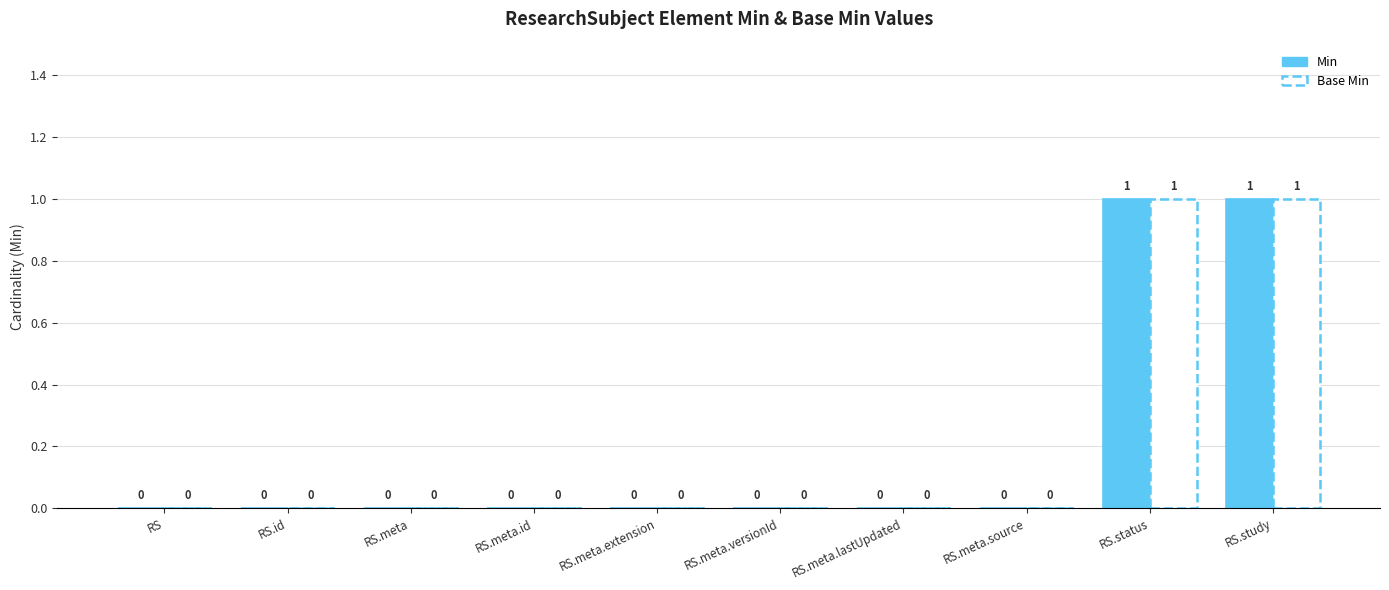

Is it true that Min equals 0 at RS.id?

True